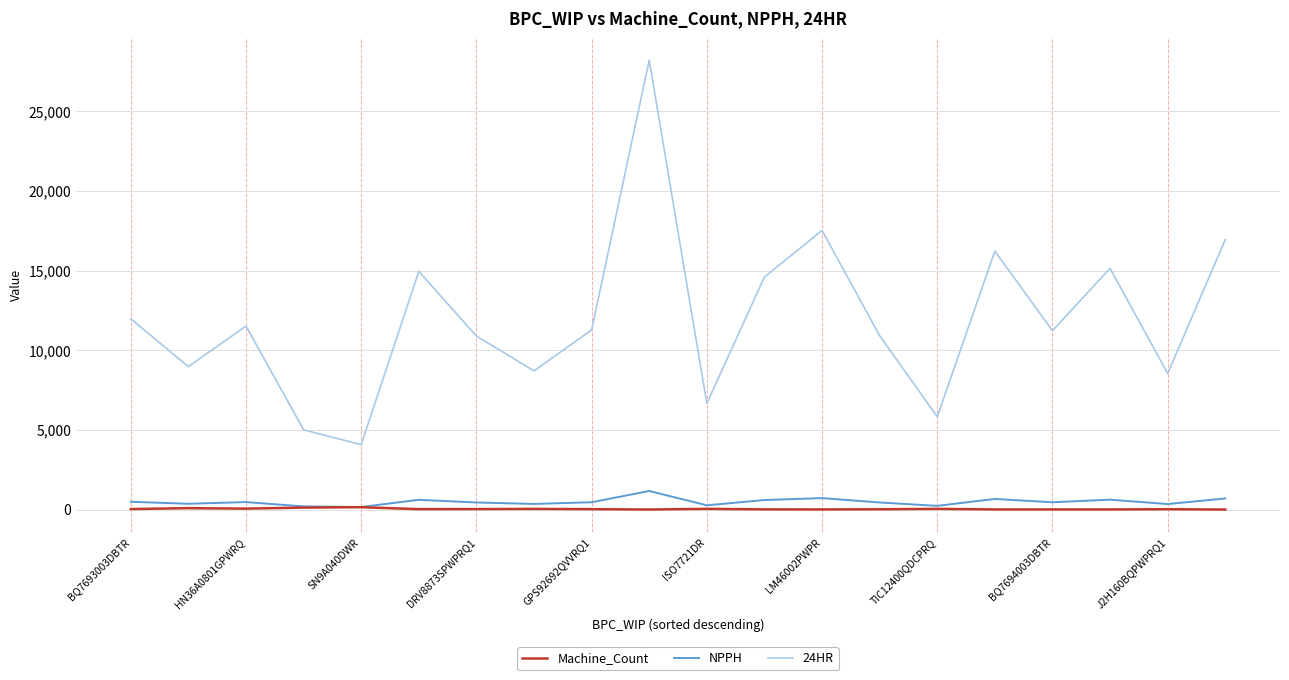

Which series has the largest total across all categories?

24HR